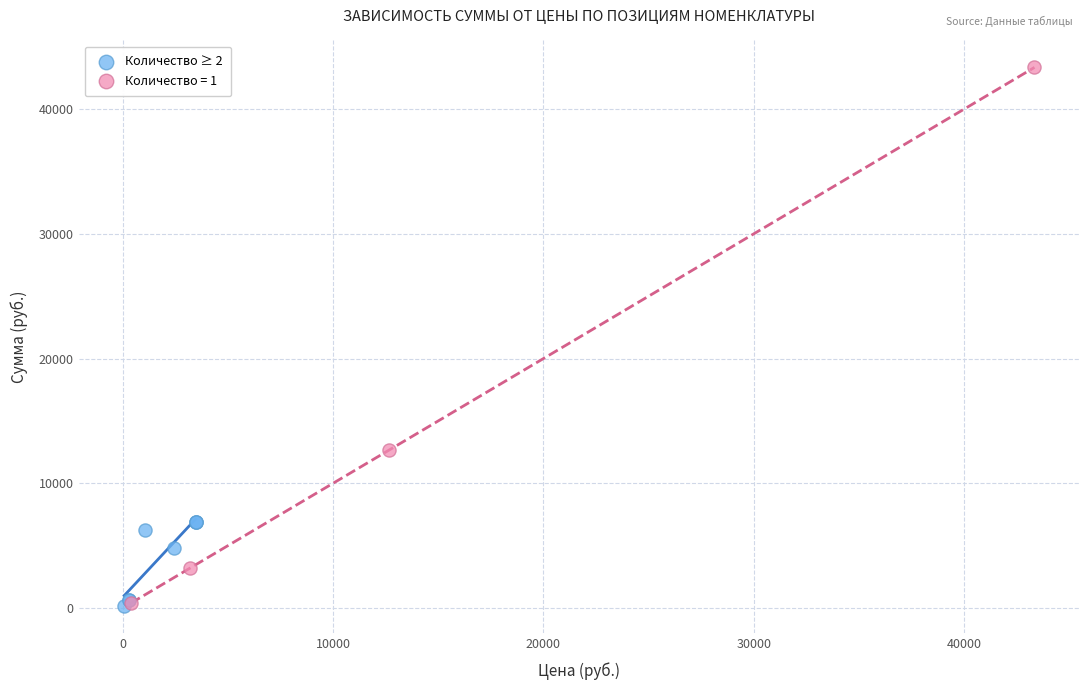

Which series has the widest spread of Y values?

Количество = 1